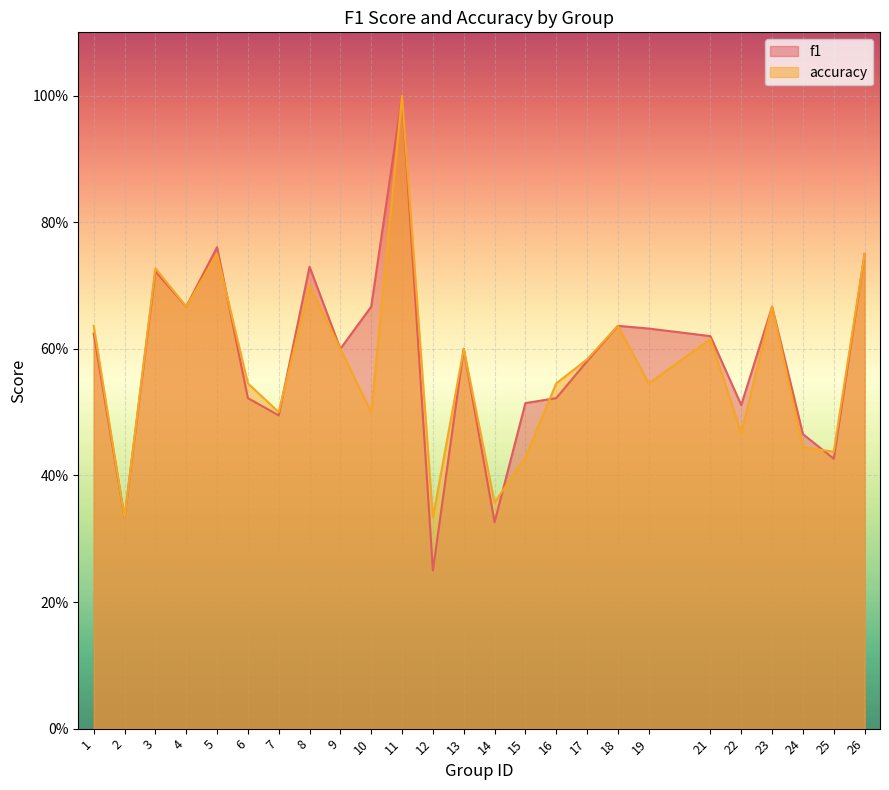

Which series has the widest spread of values?

f1